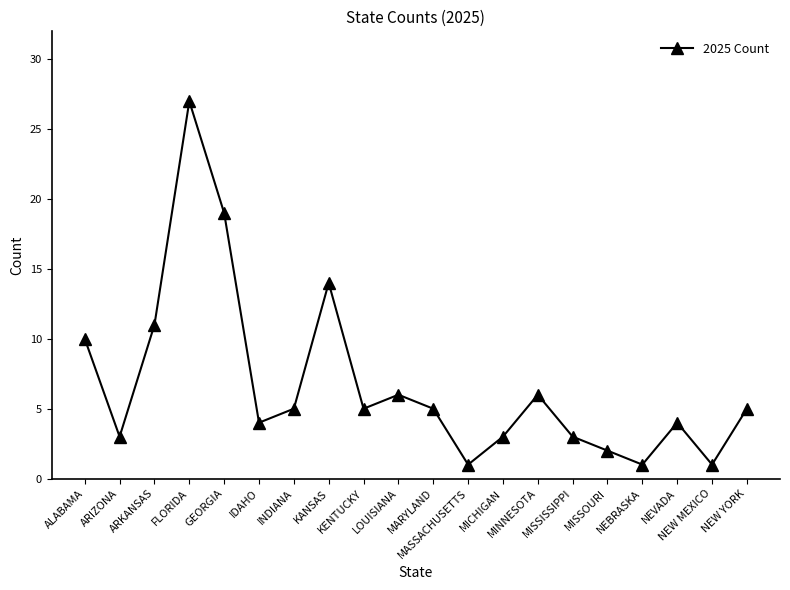

Approximately how many times larger is the value at INDIANA compared to ALABAMA?

0.5